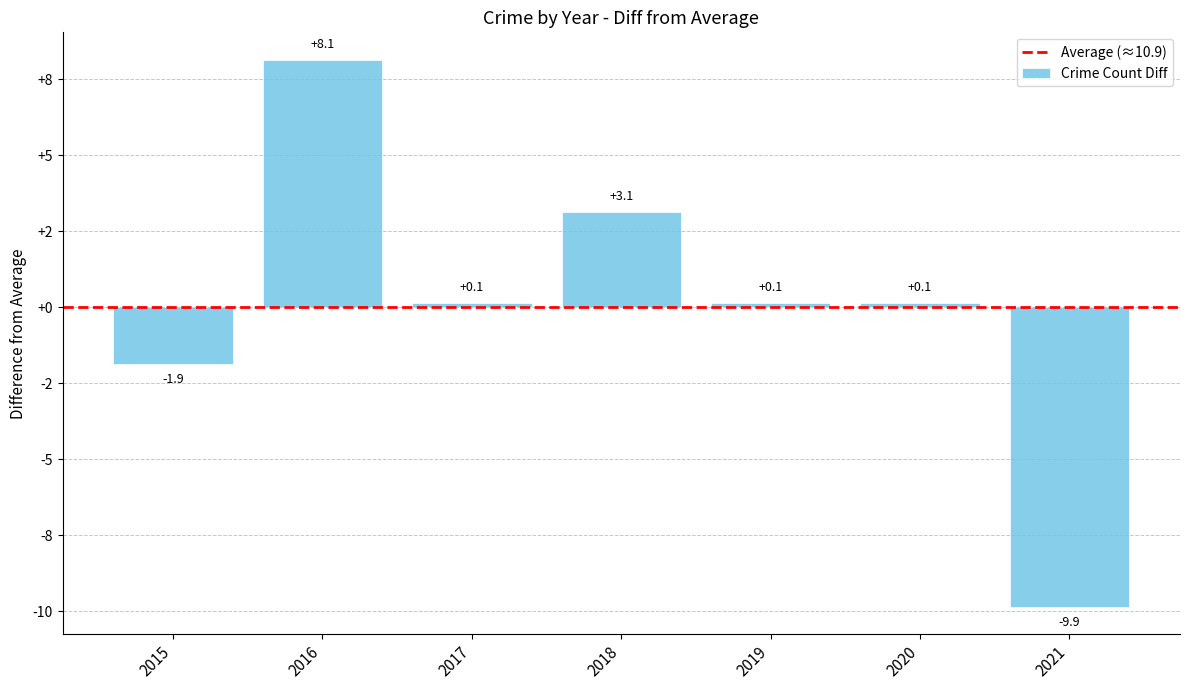

Where is the data nearest to the value 0?

2017